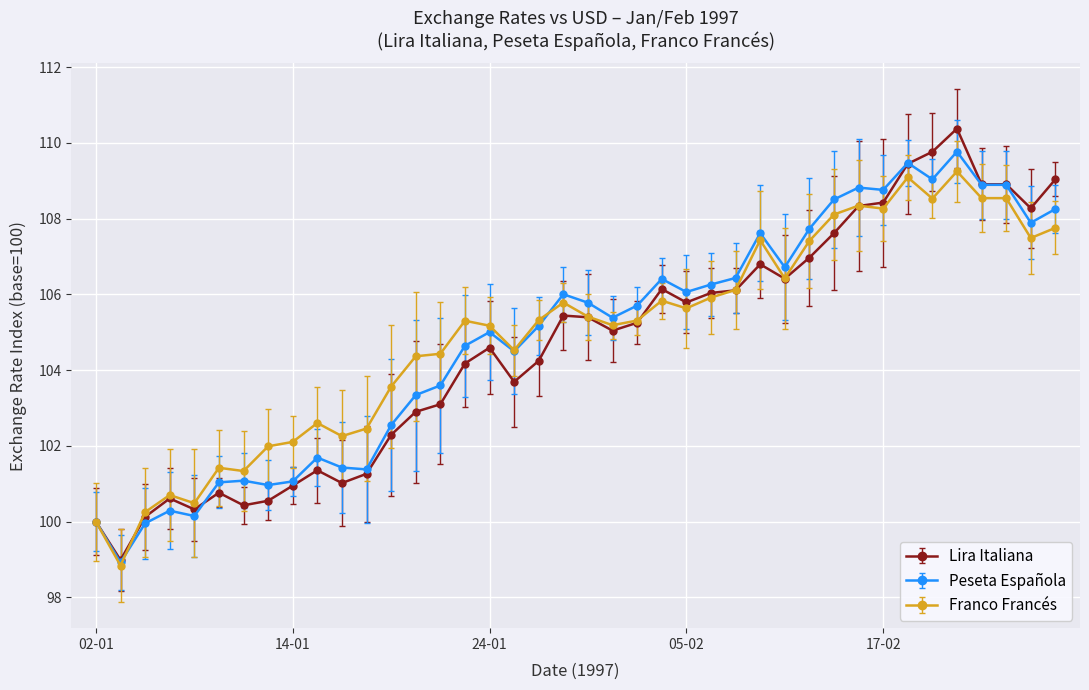

What are all the series names shown in the legend?

Lira Italiana, Peseta Española, Franco Francés